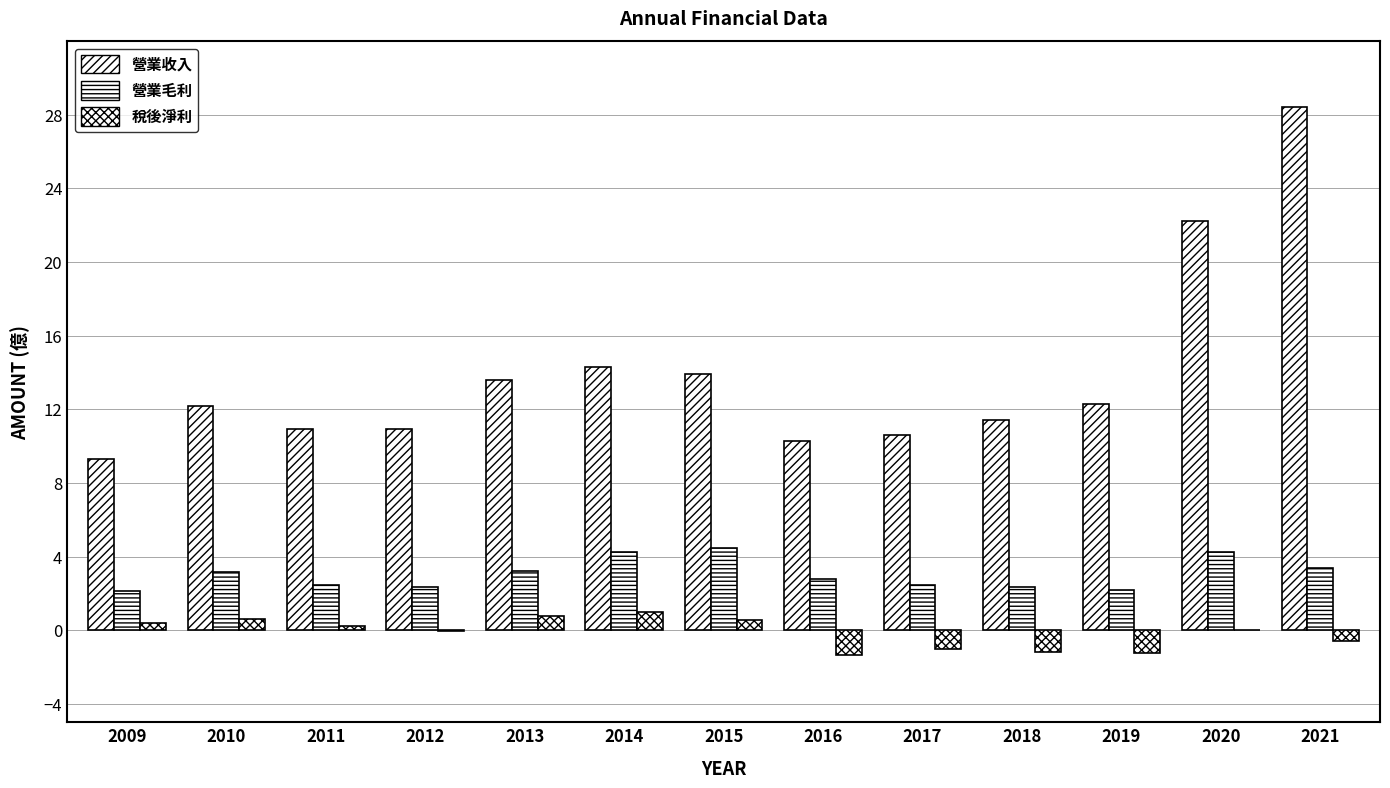

List the series in order of their overall mean, lowest first.

稅後淨利, 營業毛利, 營業收入